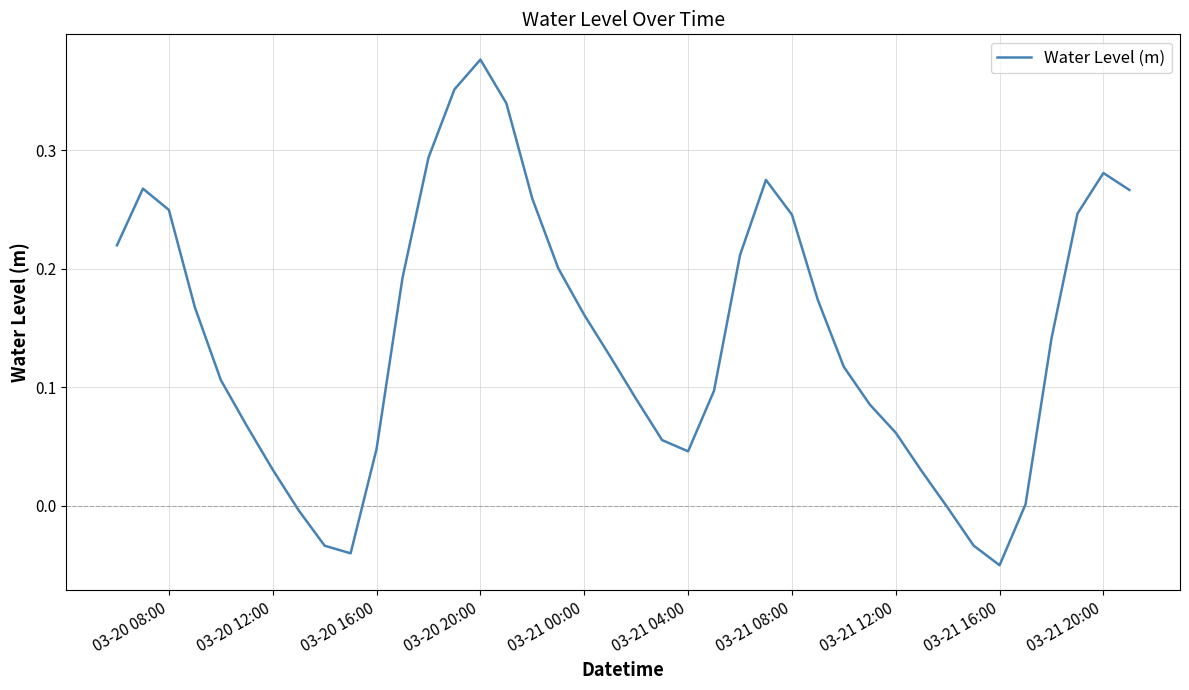

The value at 03-21 20:00 is 0.4. True or false?

False